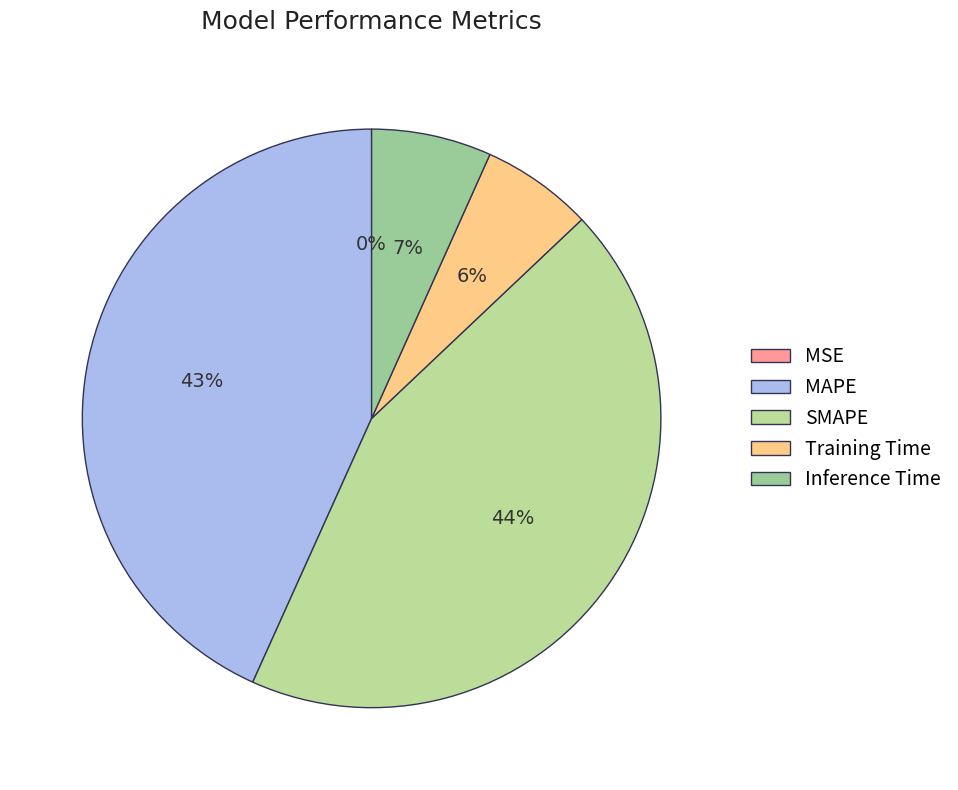

To the nearest percent, what is the combined percentage of MSE and MAPE?

43%